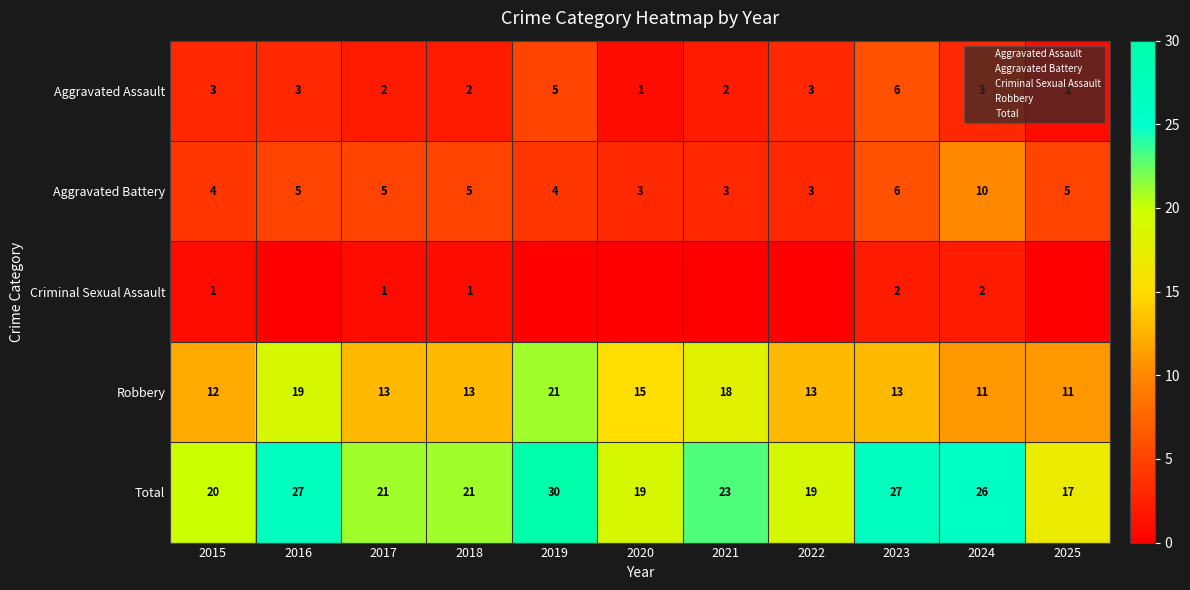

What is the difference between the highest and lowest values at 2017?

20